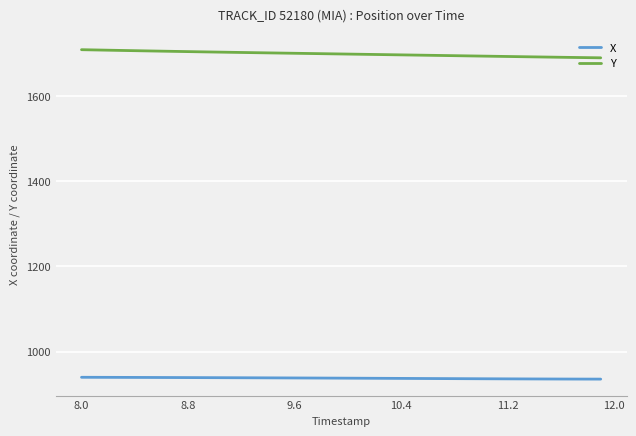

True or false: Y and X intersect in this chart.

False